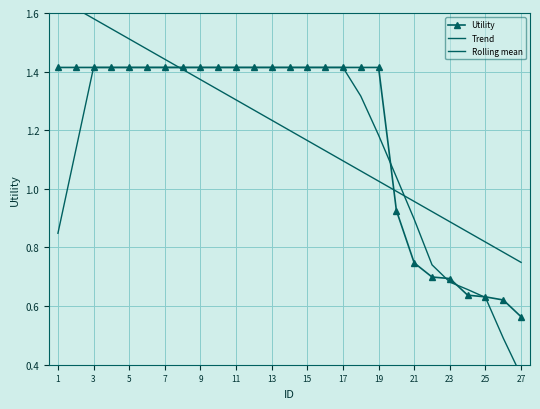

At which label is Utility closest to 0?

27